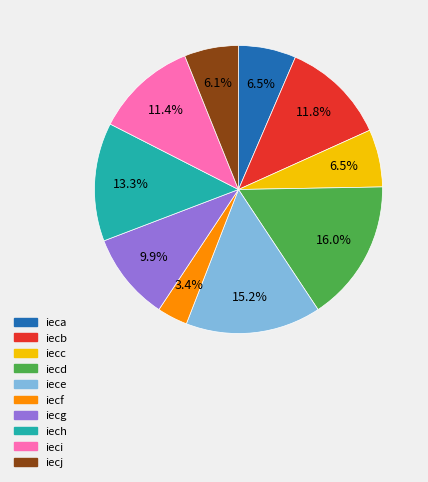

What percentage is the iecd slice, to the nearest percent?

16%